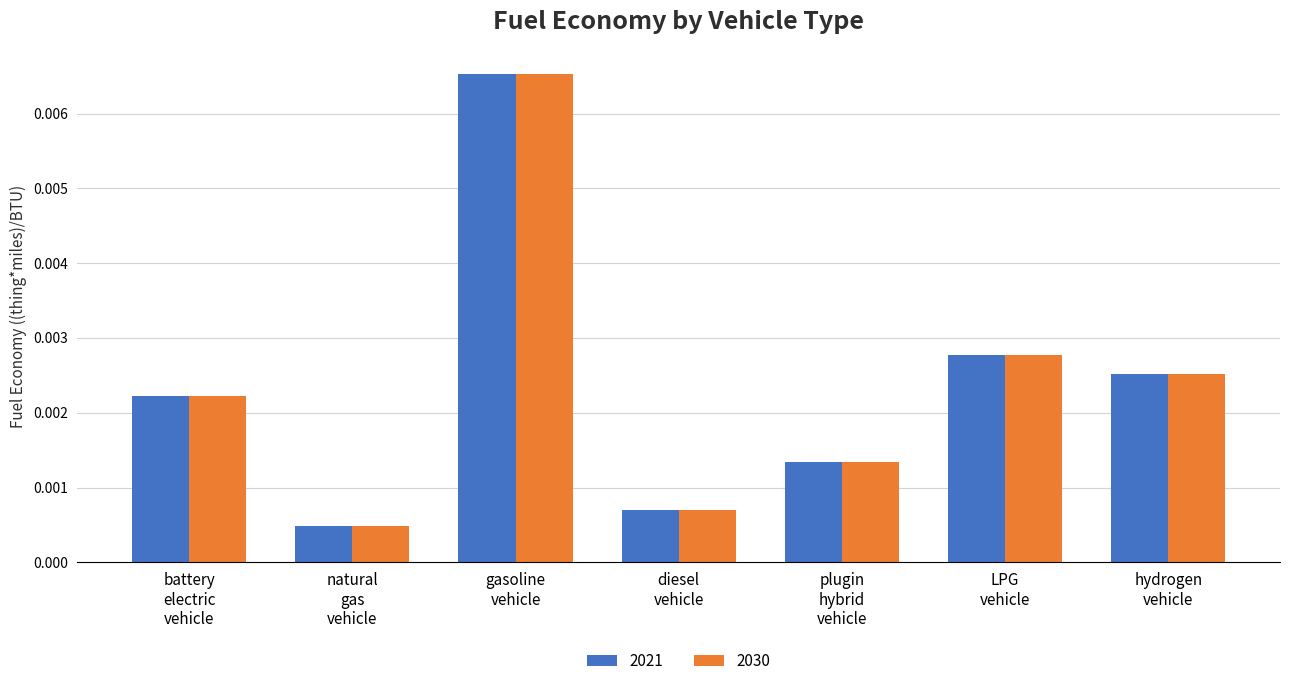

List the labels in order of 2021 value, largest first.

gasoline
vehicle, LPG
vehicle, hydrogen
vehicle, battery
electric
vehicle, plugin
hybrid
vehicle, diesel
vehicle, natural
gas
vehicle